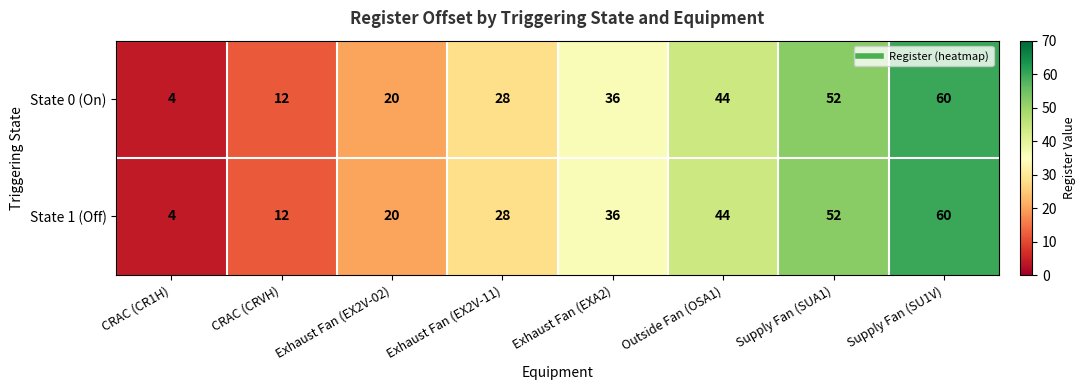

What is the sum of the State 1 (Off) values at Exhaust Fan (EX2V-11) and Supply Fan (SU1V)?

88